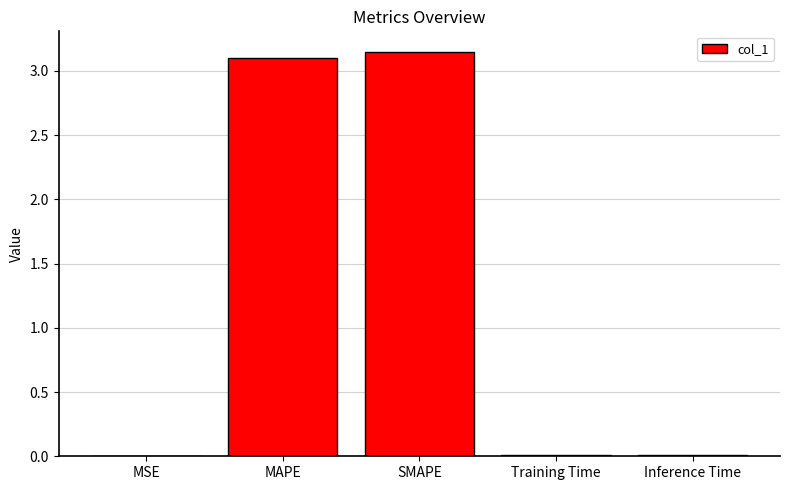

What is the sum of all values?

6.3